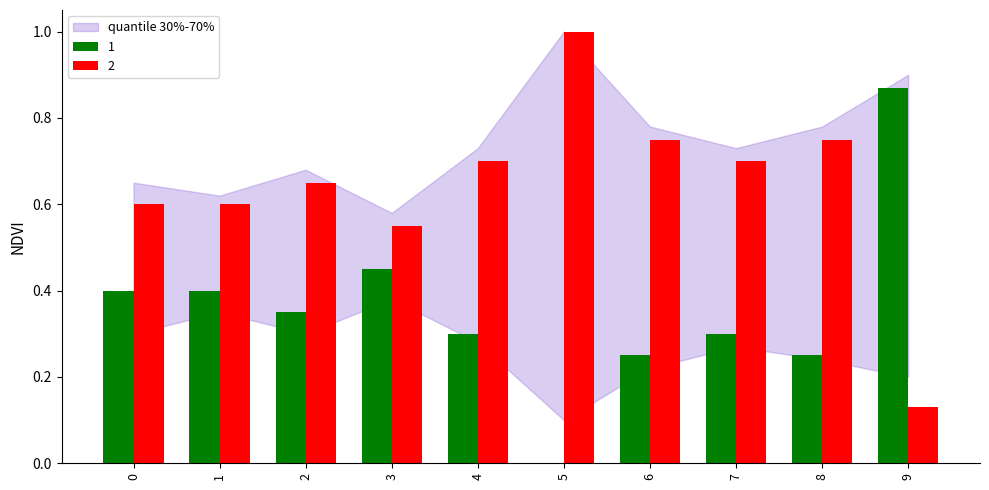

Is it true that 1 equals 0.0 at 5?

True